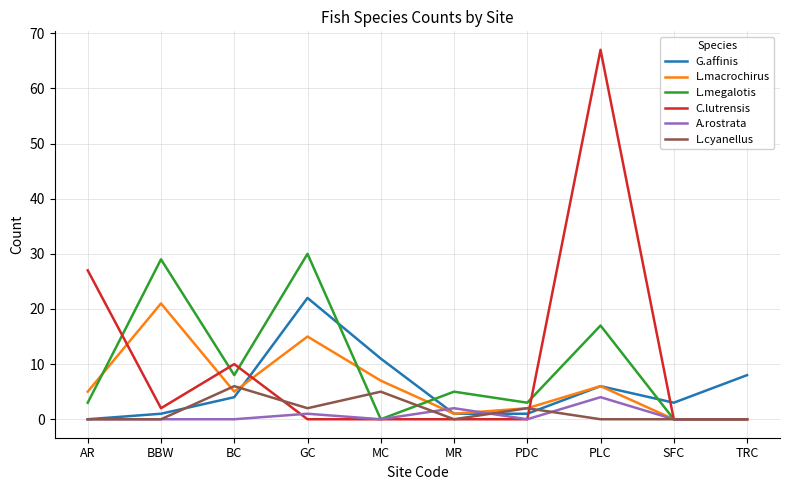

How many distinct data groups are displayed?

6